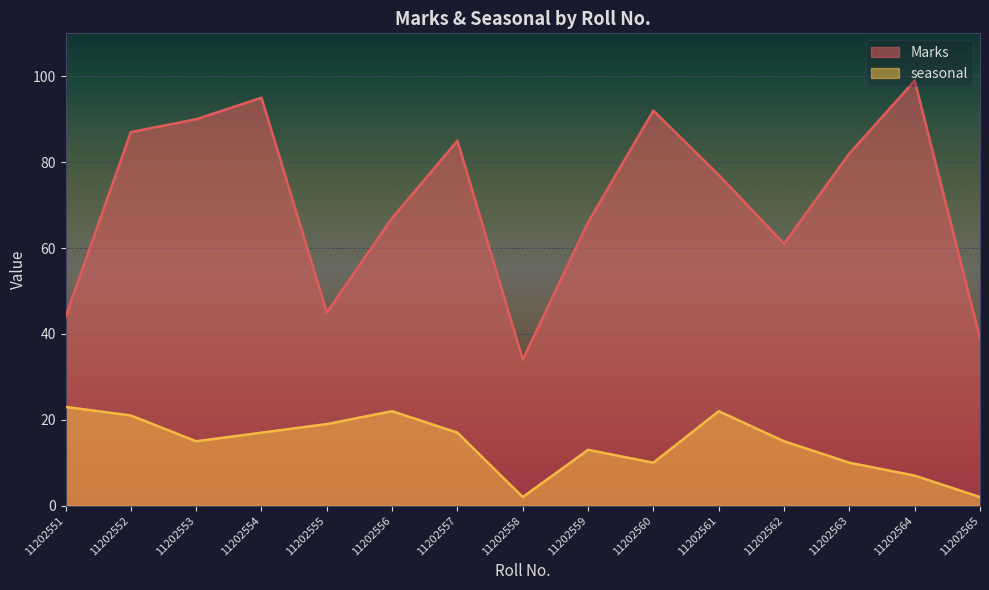

What is the value of the seasonal point at the 14th from the left?

7